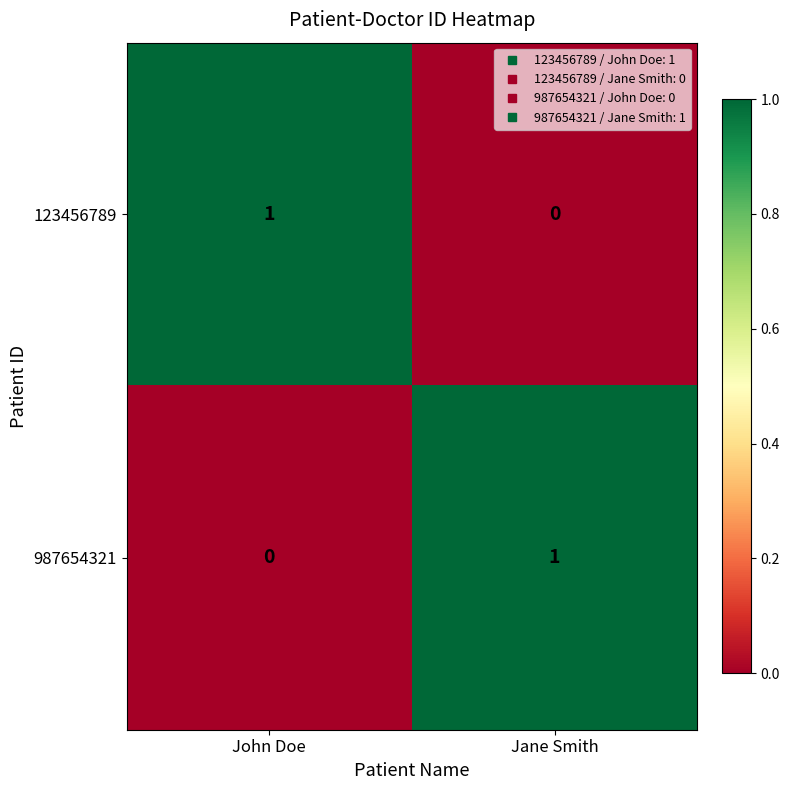

Where is 123456789 nearest to the value 0?

Jane Smith